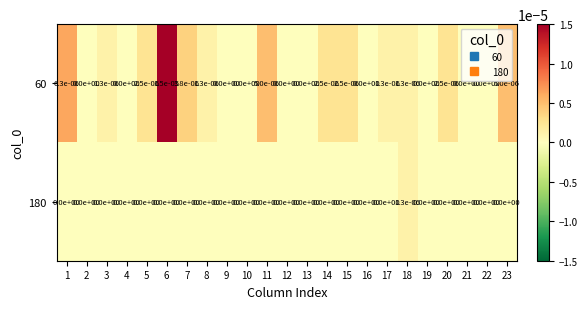

How many categories are shown in the chart?

23